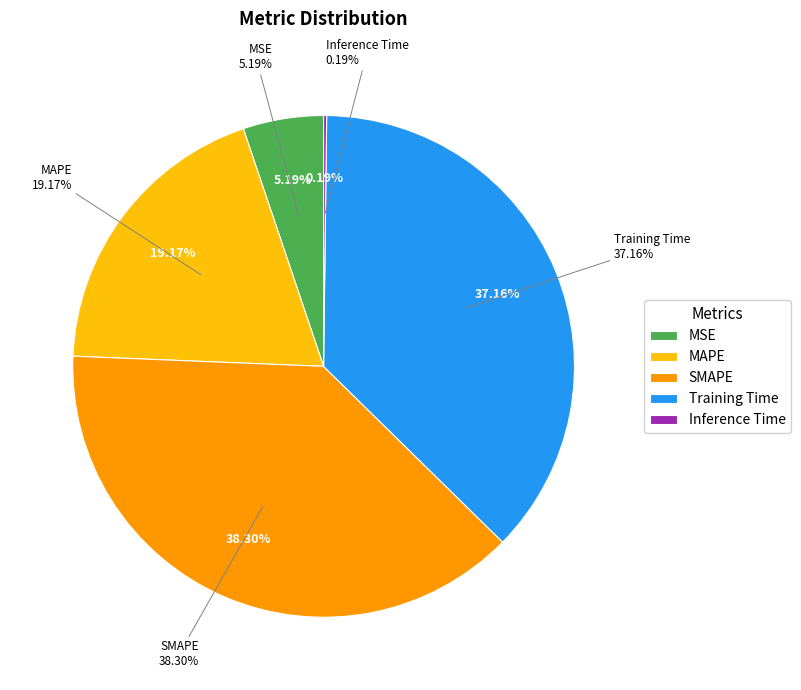

The Inference Time slice represents 0% of the pie. True or false?

True